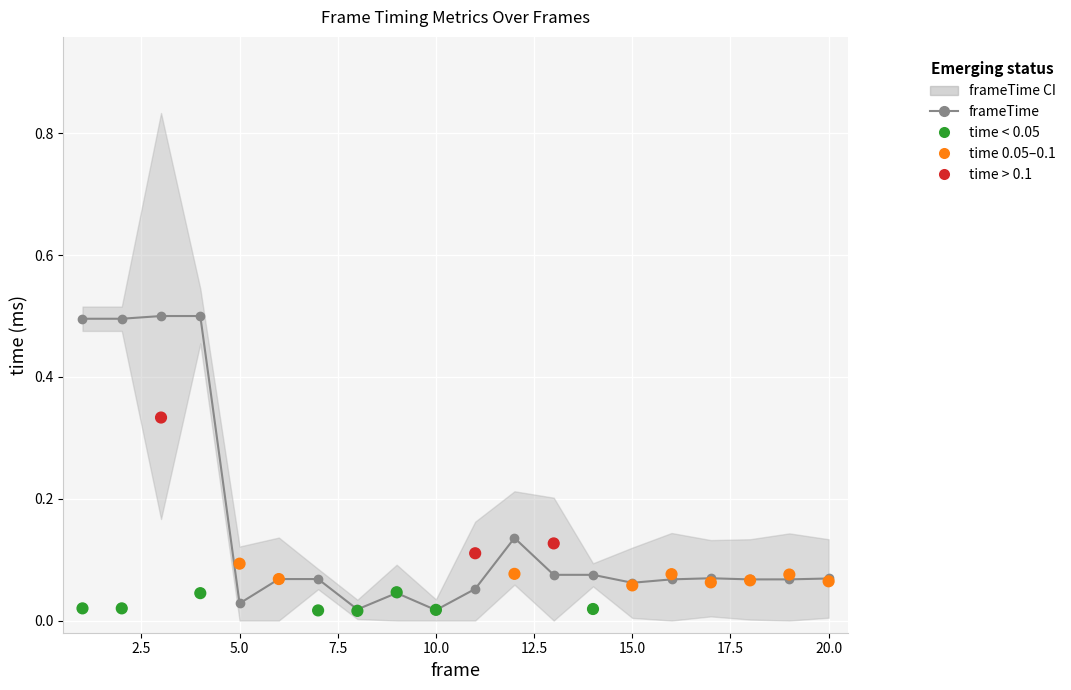

Which series has the largest Y range (max minus min)?

frameTime